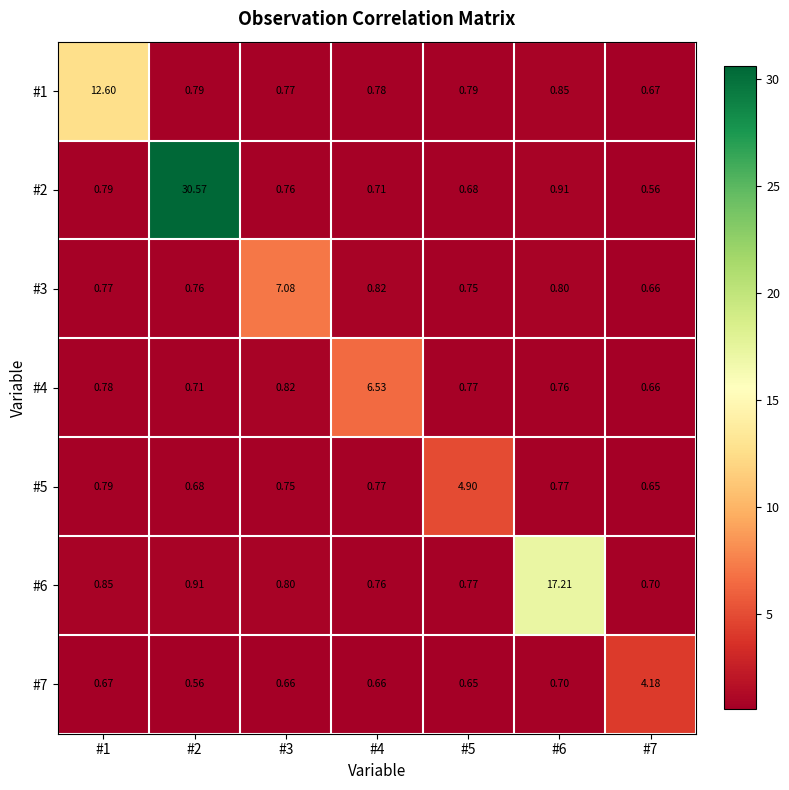

Count the number of categories in the chart.

7